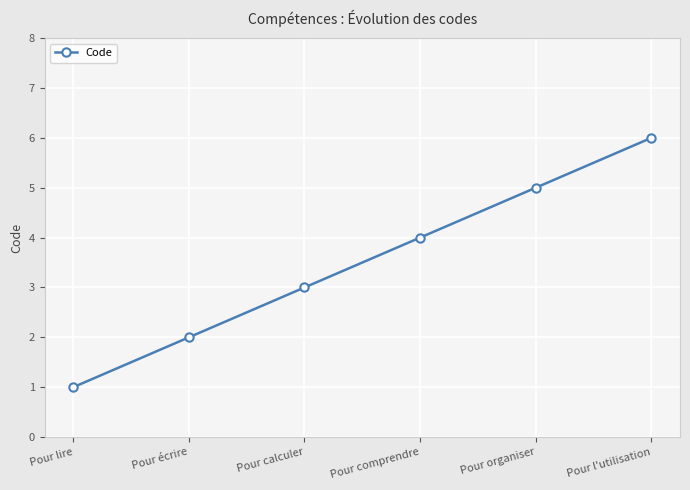

How many lines are shown in the chart?

1